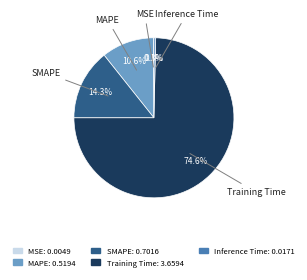

To the nearest percent, what is the difference between the Training Time and Inference Time slice percentages?

74%